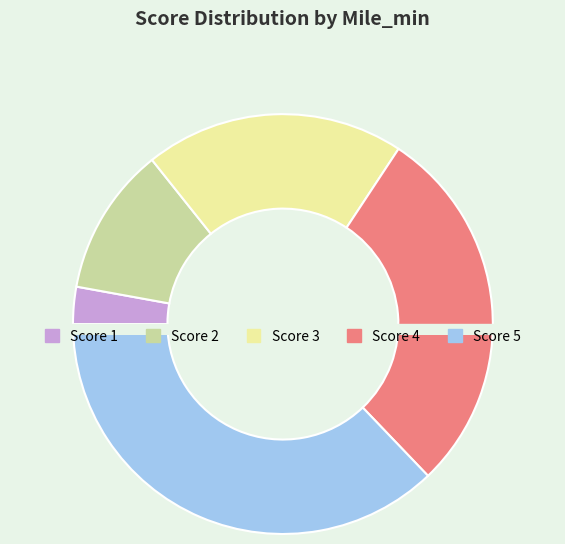

To the nearest percent, what portion does 5 represent?

37%